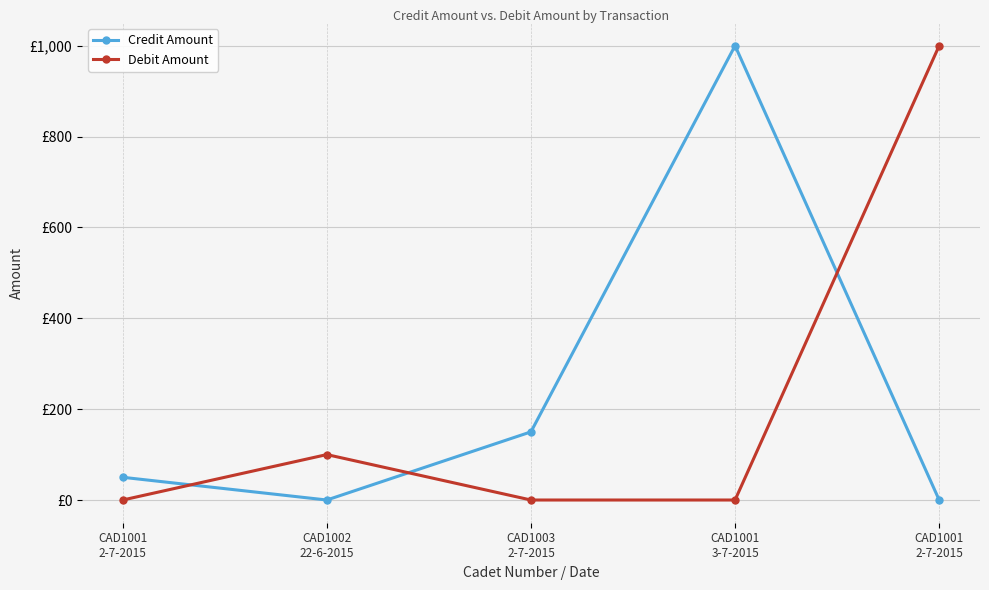

What is the difference between the second highest and second lowest values in the Credit Amount series?

150